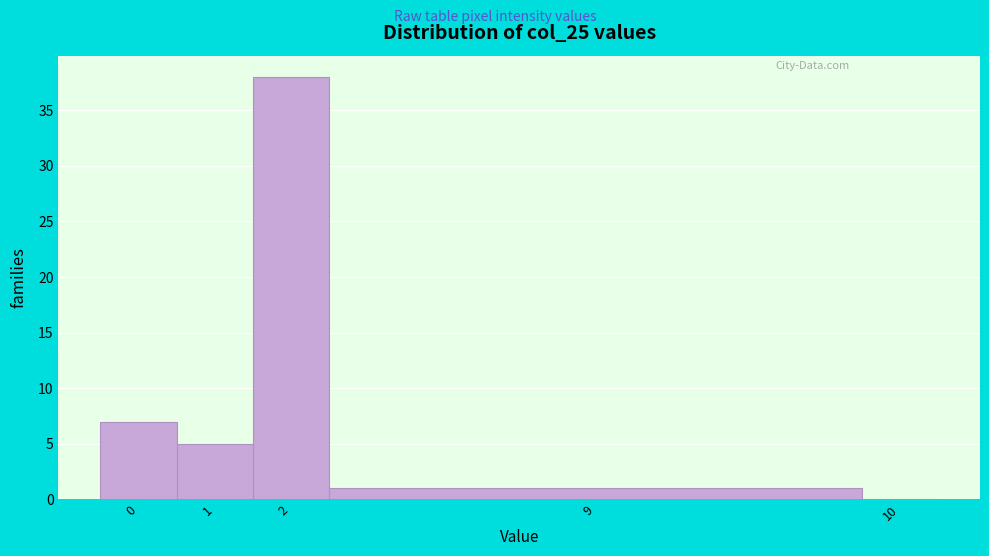

Reading left to right, transcribe all the data shown in this chart.

0=7	1=5	2=38	9=1	10=0